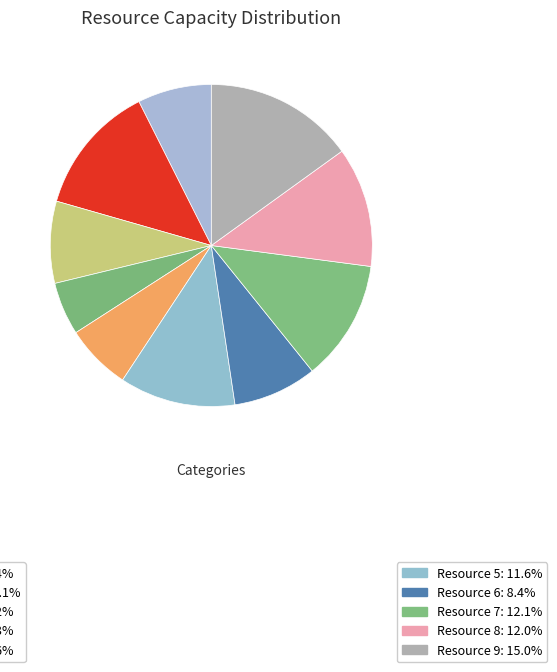

Count the number of slices in the pie.

10